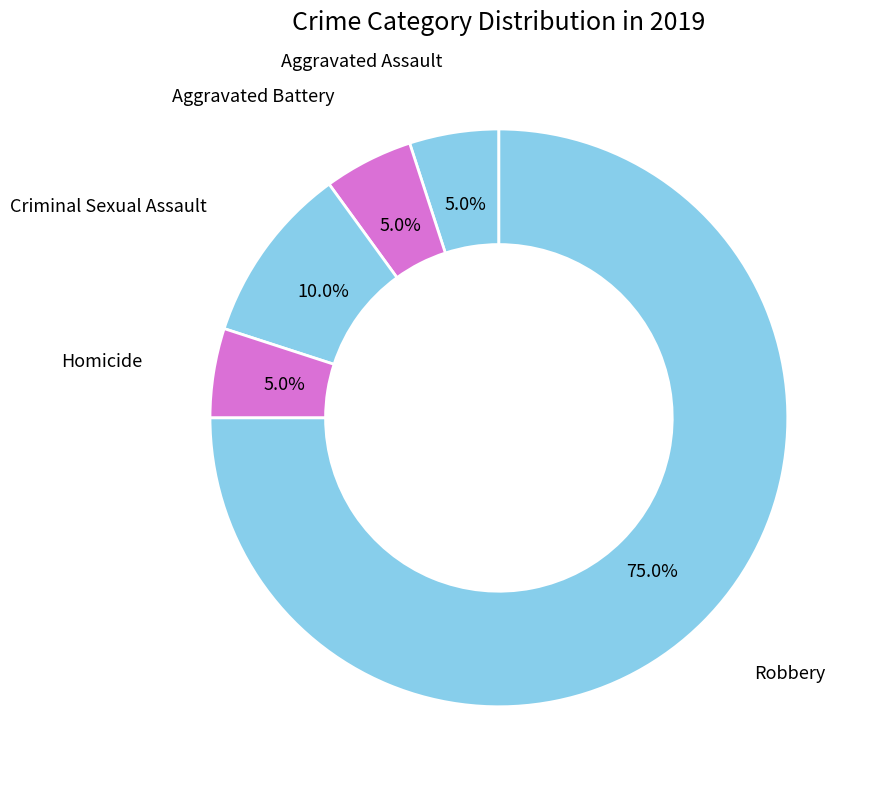

Which category accounts for the majority?

Robbery